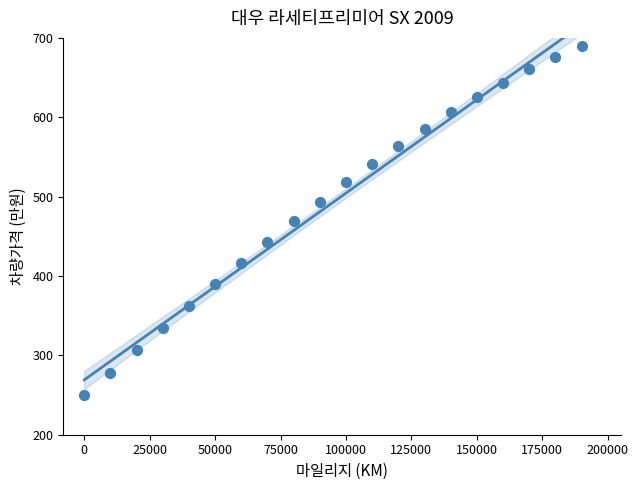

What is the range of Y values (max minus min)?

439.9